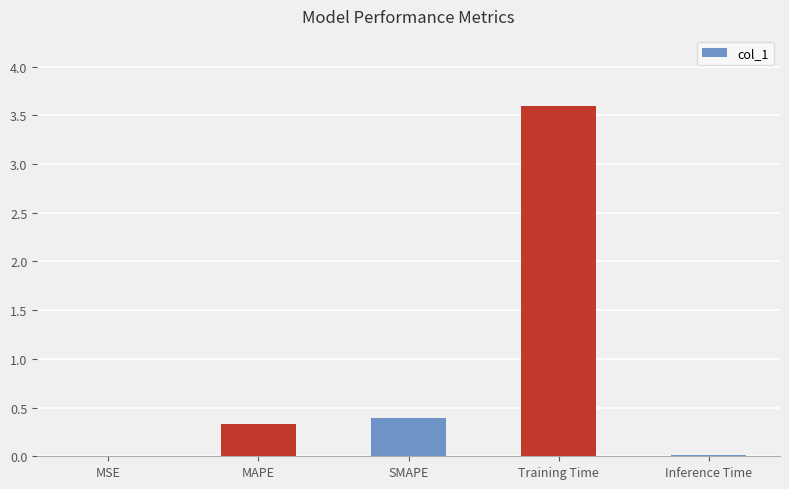

True or false: the data shows 0.0 at Inference Time.

True